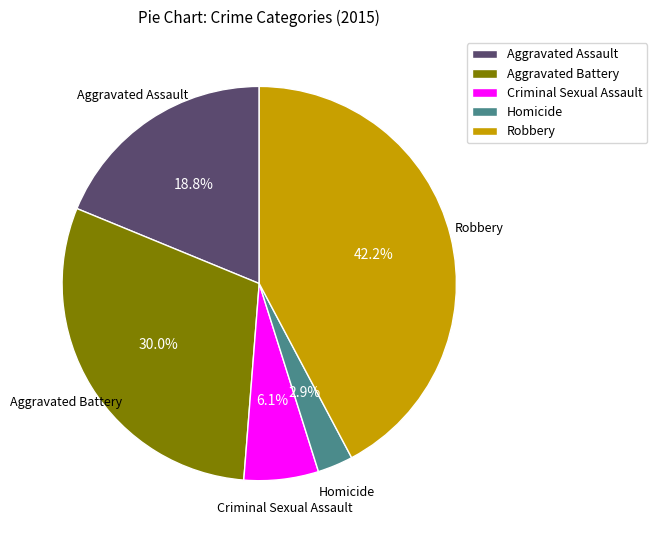

Does any single category account for the majority?

No